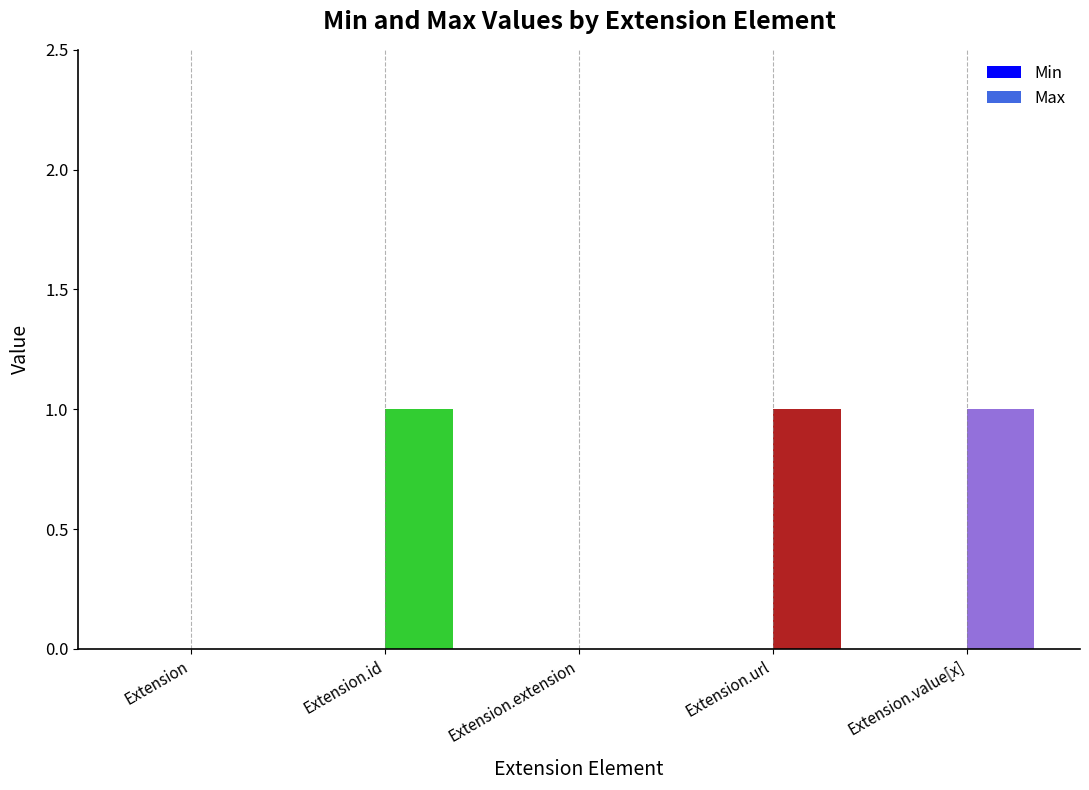

What is the sum of all values?

3